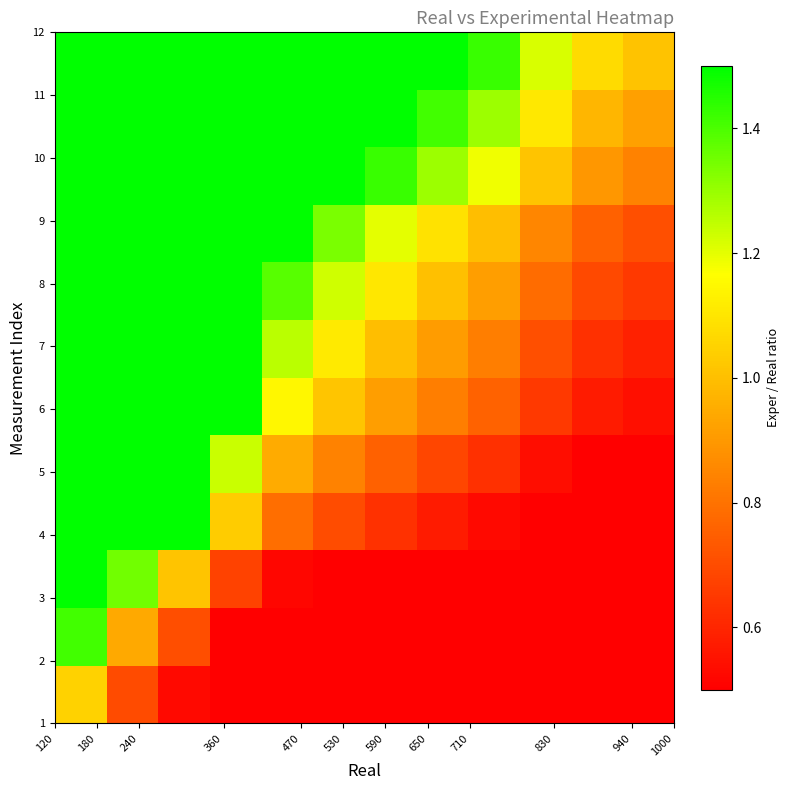

How many categories are shown in the chart?

12